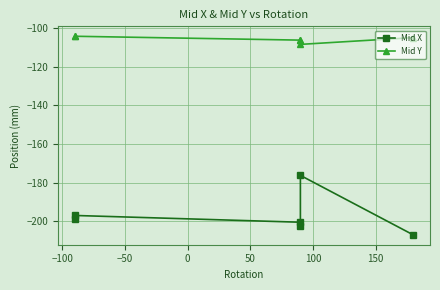

True or false: Mid Y and Mid X cross at least once.

False